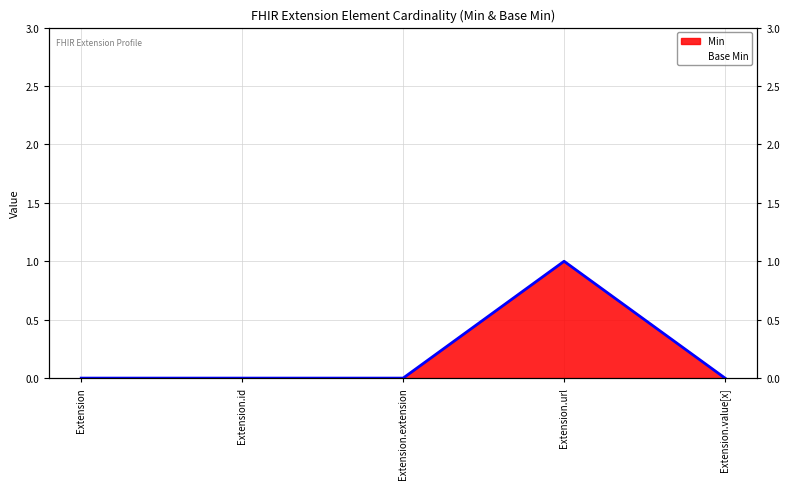

Reading left to right, list all the values displayed in this chart.

Extension=0	Extension.id=0	Extension.extension=0	Extension.url=1	Extension.value[x]=0